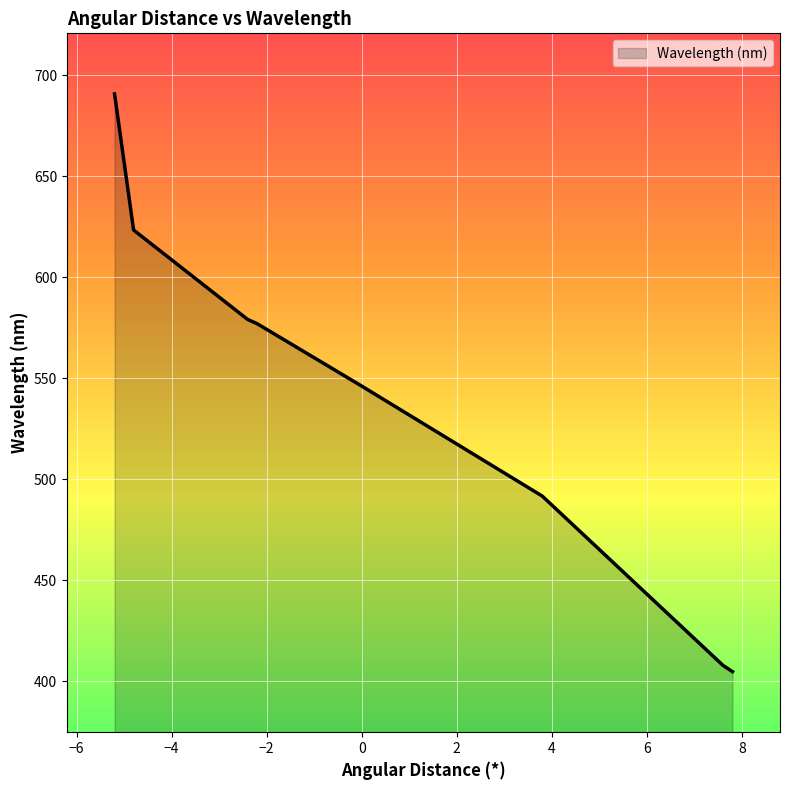

What is the minimum value shown in the chart?

404.7